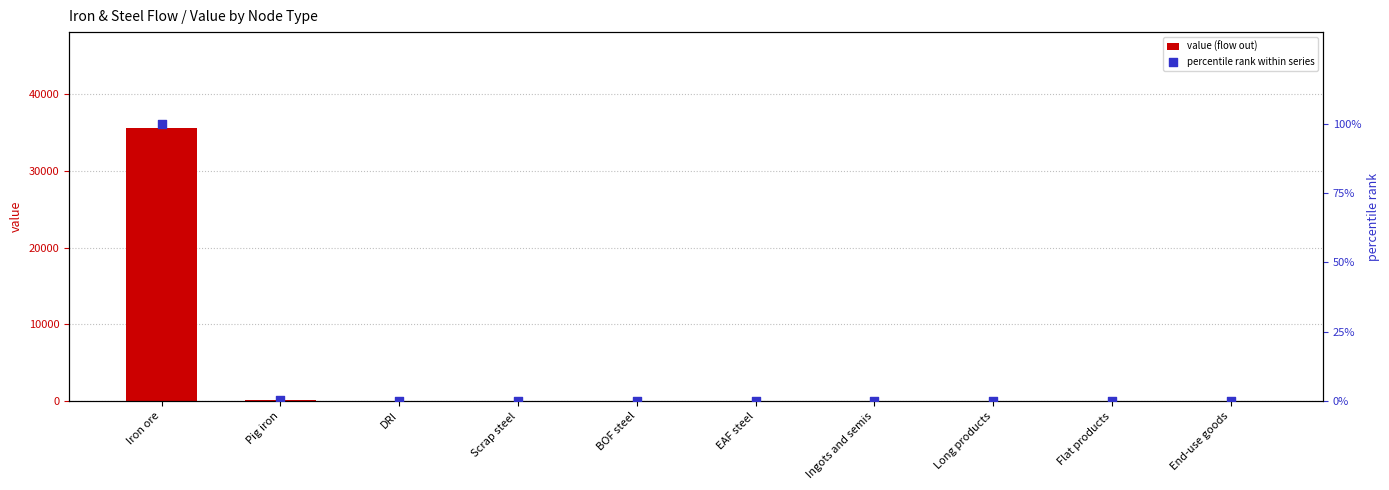

What is the total value across all series at Iron ore?

35701.5